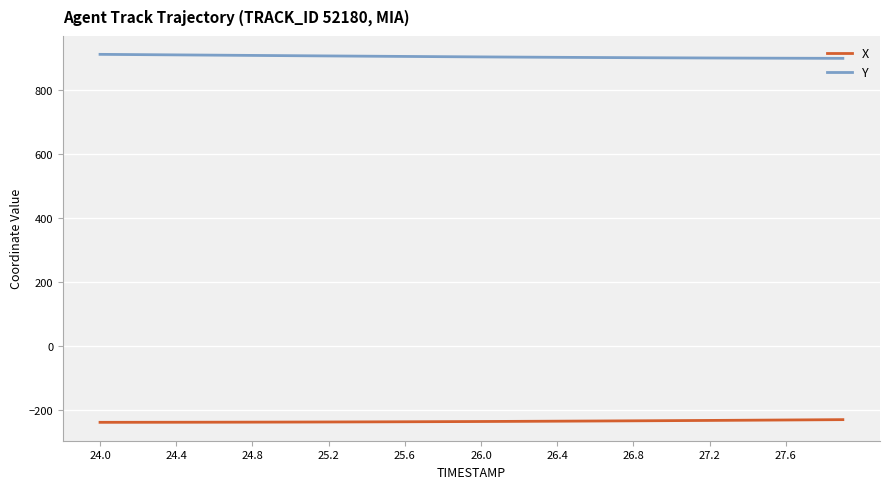

What are all the series names shown in the legend?

X, Y